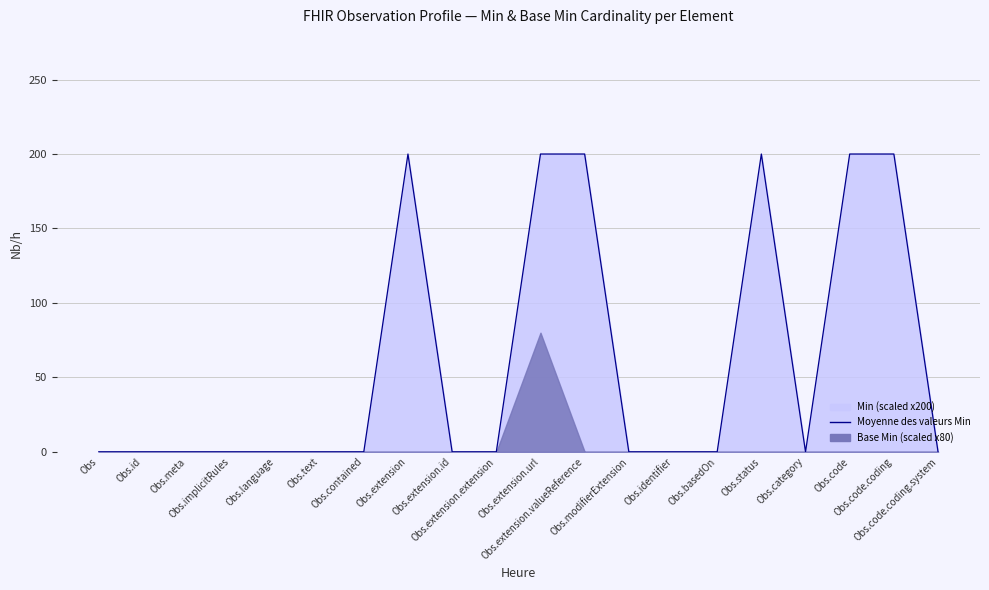

What is the difference between the maximum and minimum values?

200